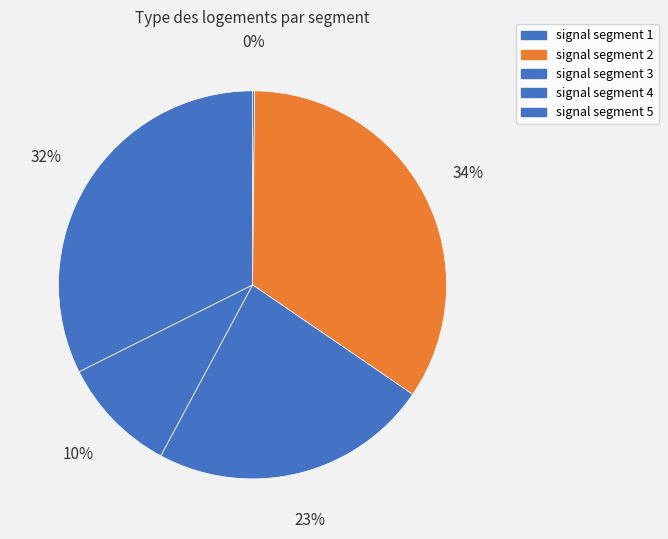

To the nearest percent, what portion does signal segment 5 represent?

32%